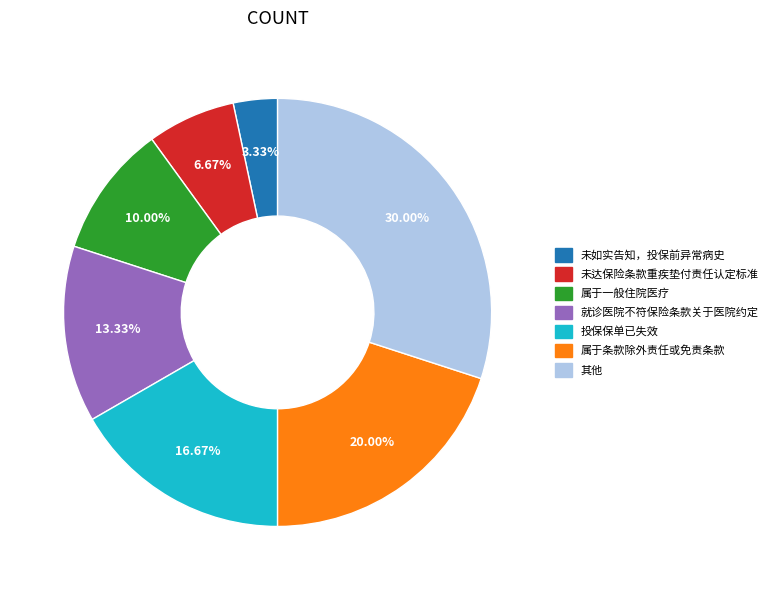

What is the smallest slice in the pie chart?

未如实告知，投保前异常病史